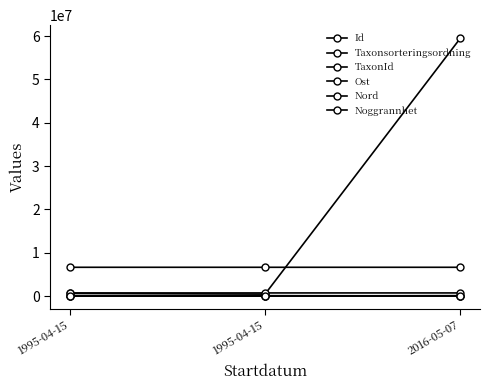

Reading right to left, extract all data points from this chart.

Id: 59543582.0	451895.0	631390.0
Taxonsorteringsordning: 57064.0	94439.0	94652.0
TaxonId: 103055.0	1841.0	2563.0
Ost: 727493.1	727402.8	727402.8
Nord: 6645248.1	6645322.6	6645322.6
Noggrannhet: 50.0	100.0	100.0